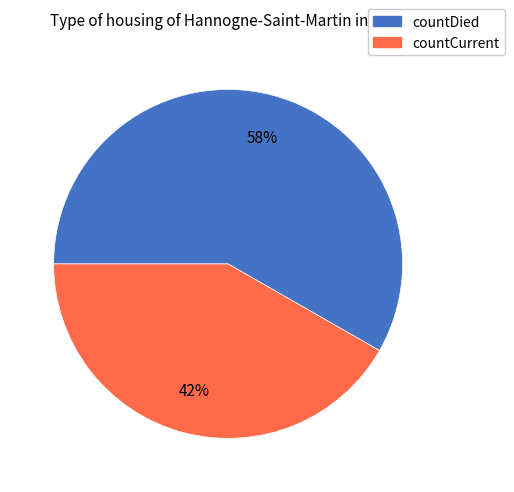

To the nearest percent, what is the combined percentage of countDied and countCurrent?

100%